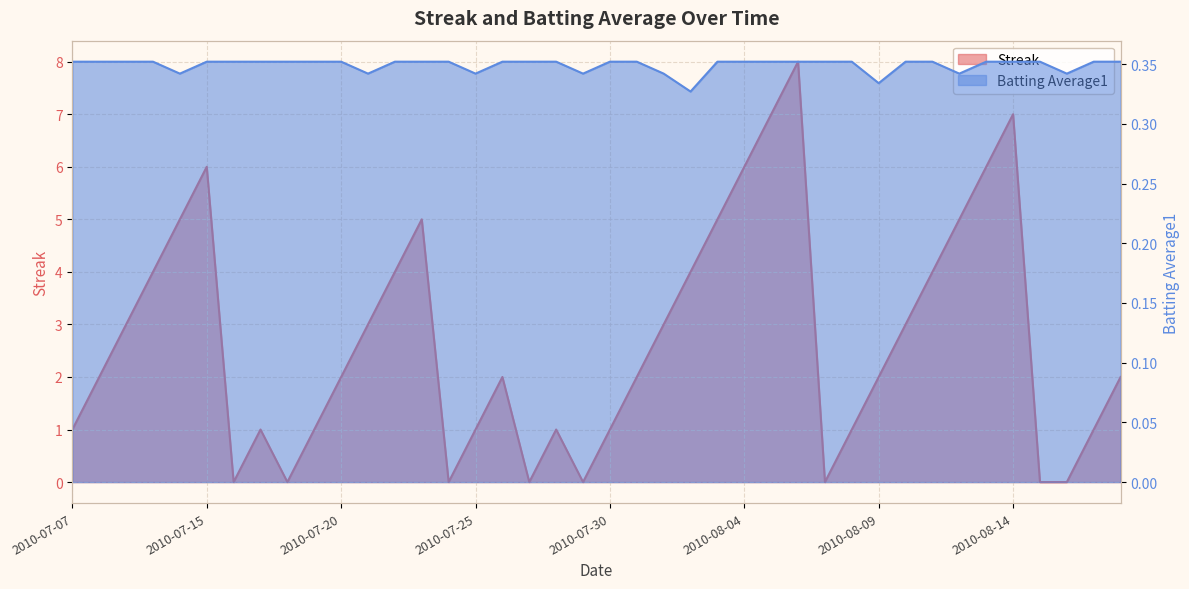

How many data points does each series have?

40